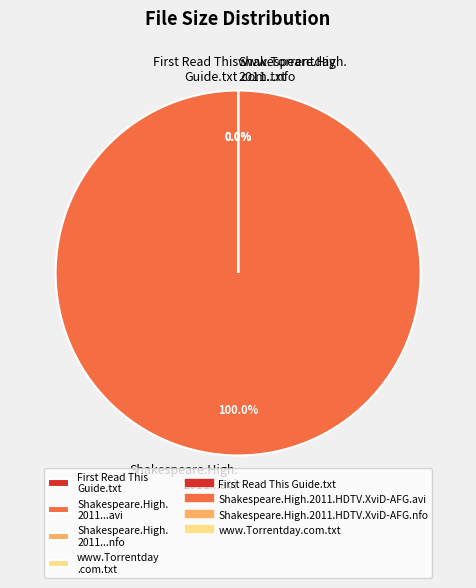

To the nearest percent, what is the difference between the largest and smallest slice percentages?

100%